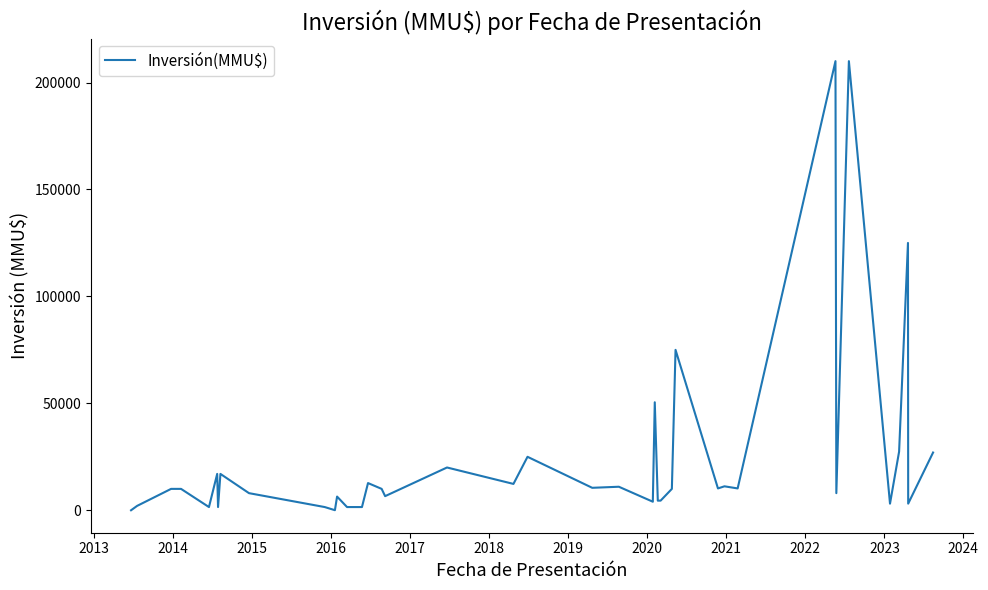

What is the difference between the maximum and minimum values?

210000